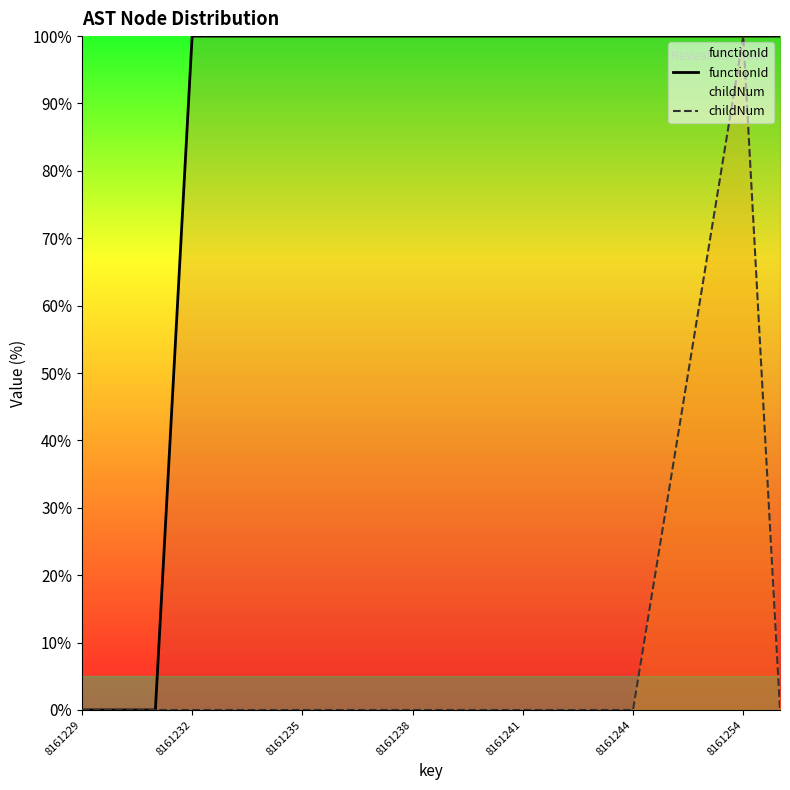

List the series in order of their overall mean, highest first.

functionId, childNum